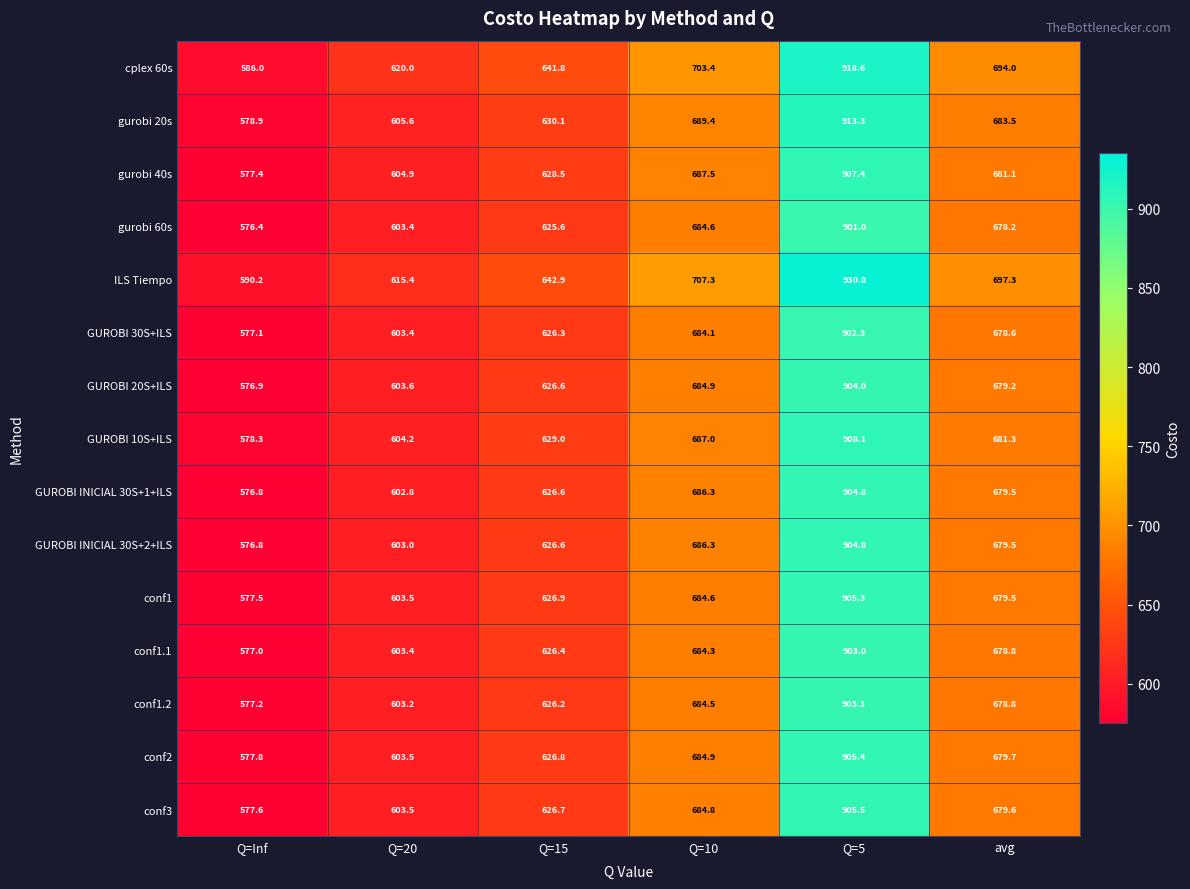

At which category is the sum across all series the highest?

Q=5